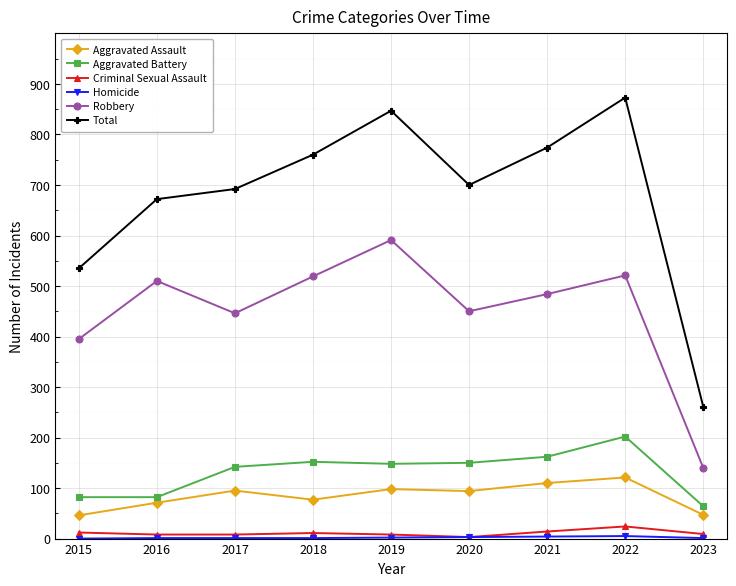

At which label is Total closest to 567?

2015